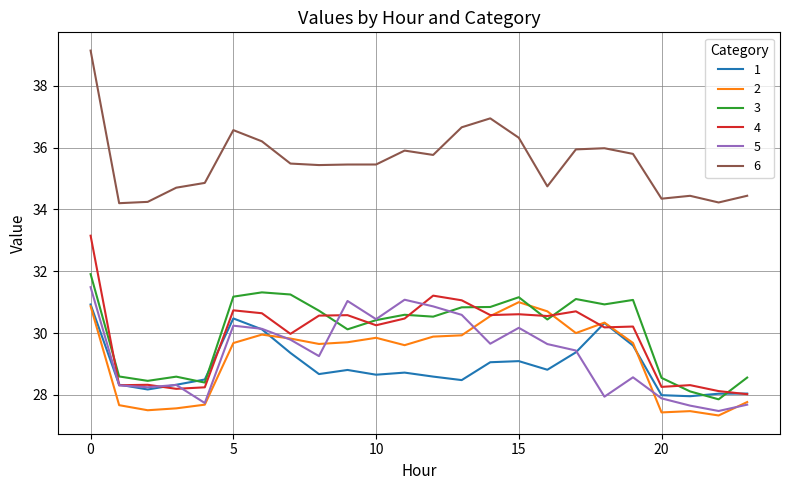

Which series has the largest total across all categories?

6